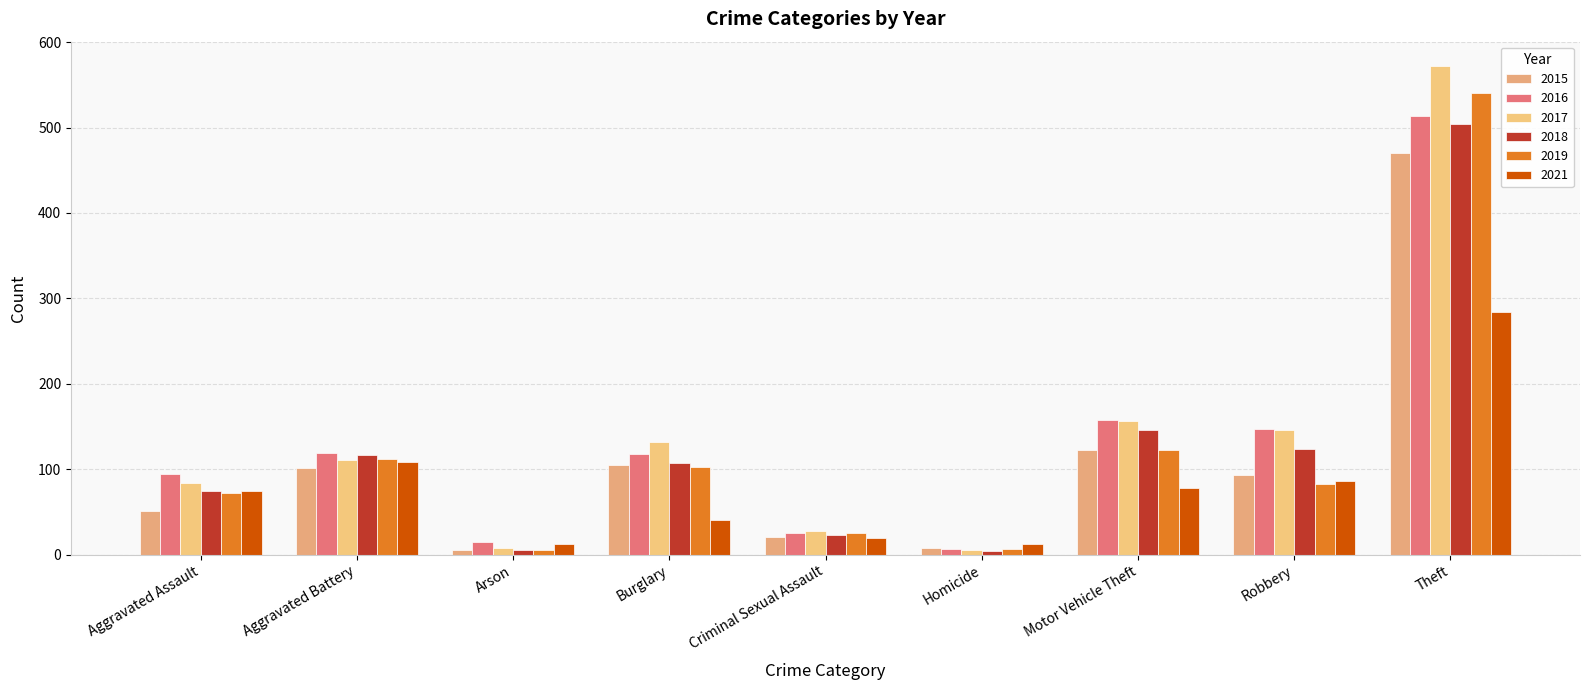

How many bars are there in each group?

6